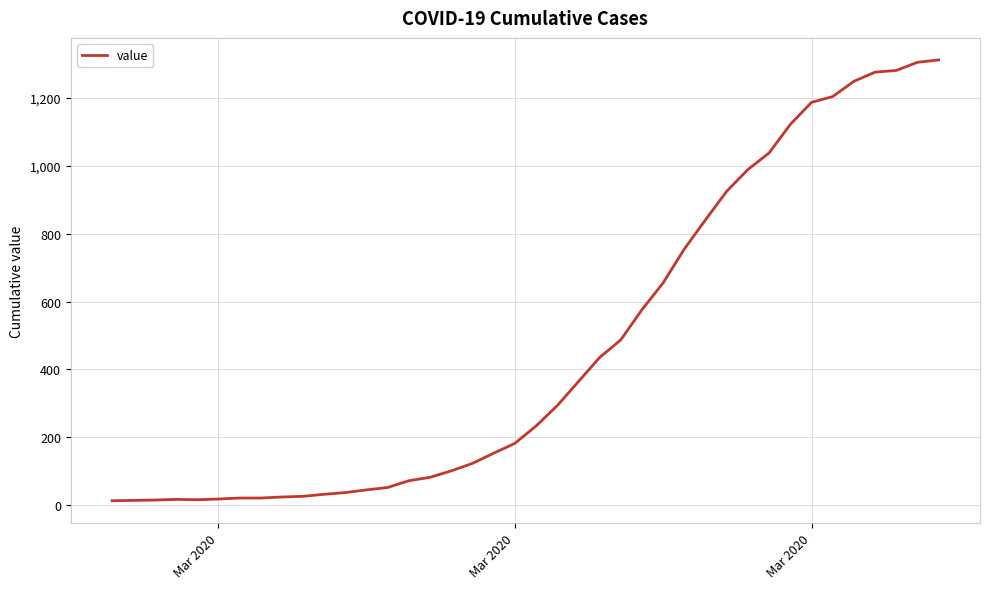

What is the difference between the maximum and minimum values?

1299